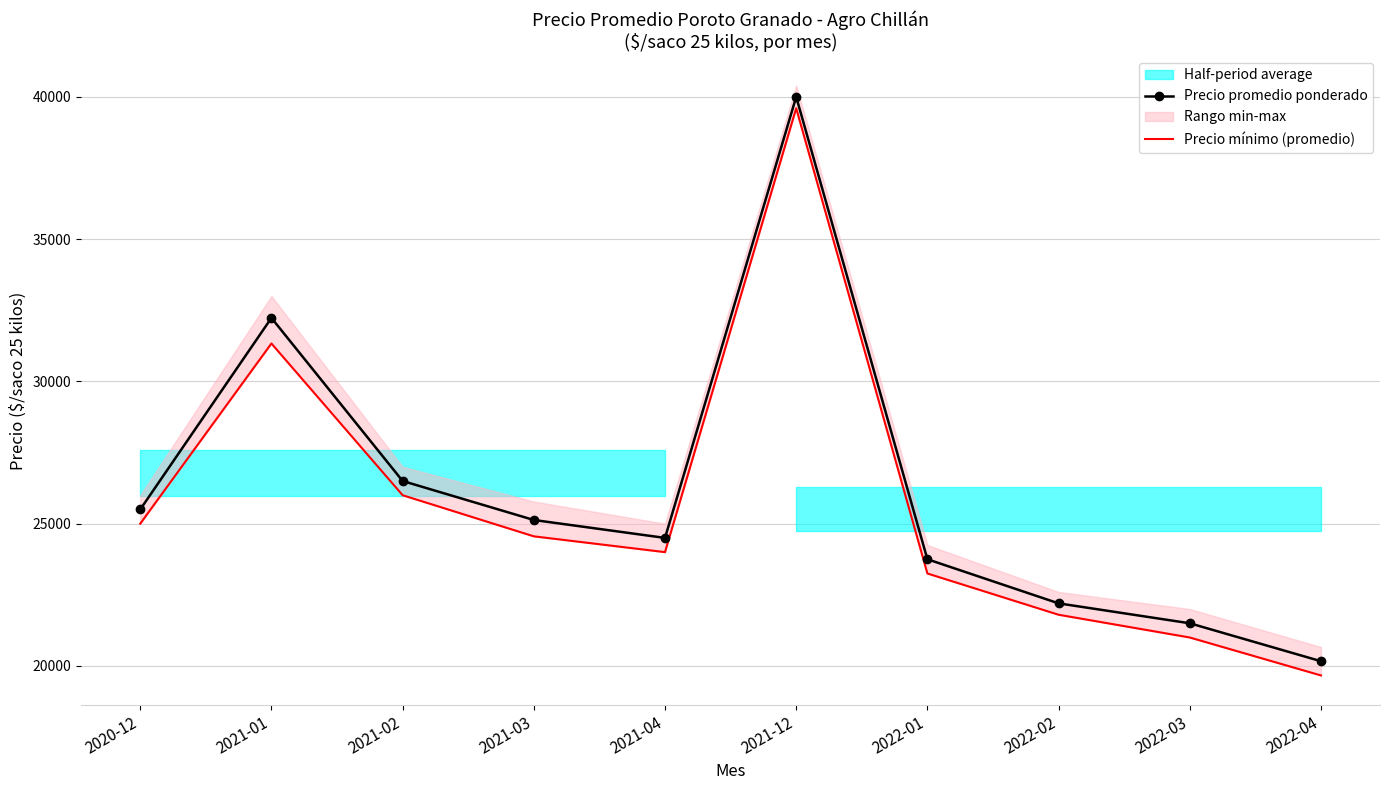

At how many categories does at least one series exceed 29645?

2